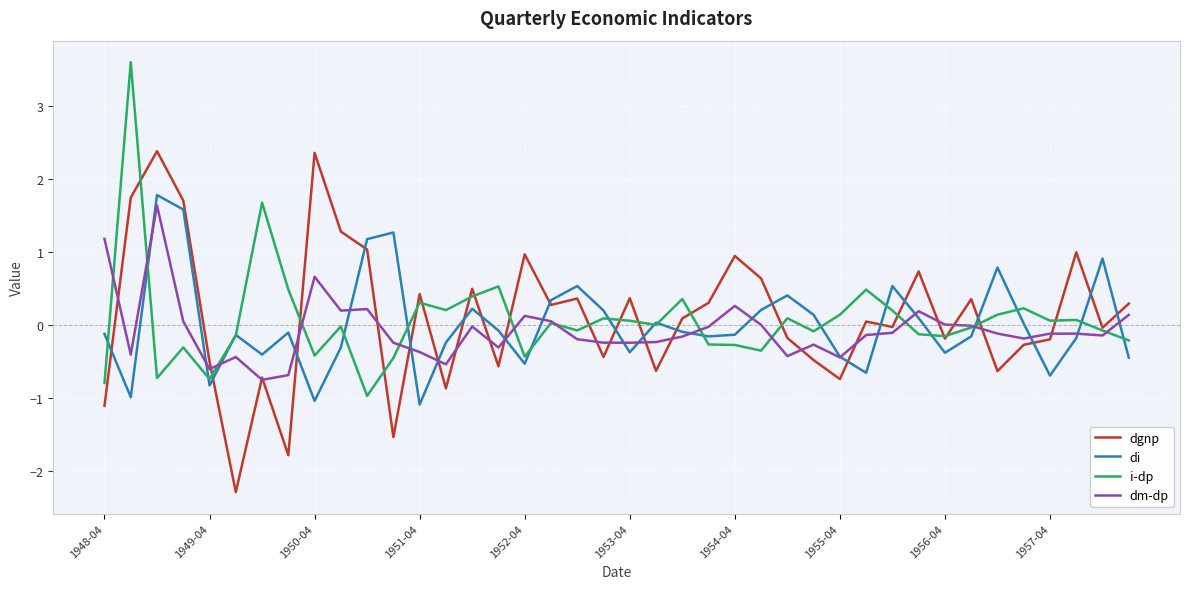

What is the highest value of the dgnp series?

2.4